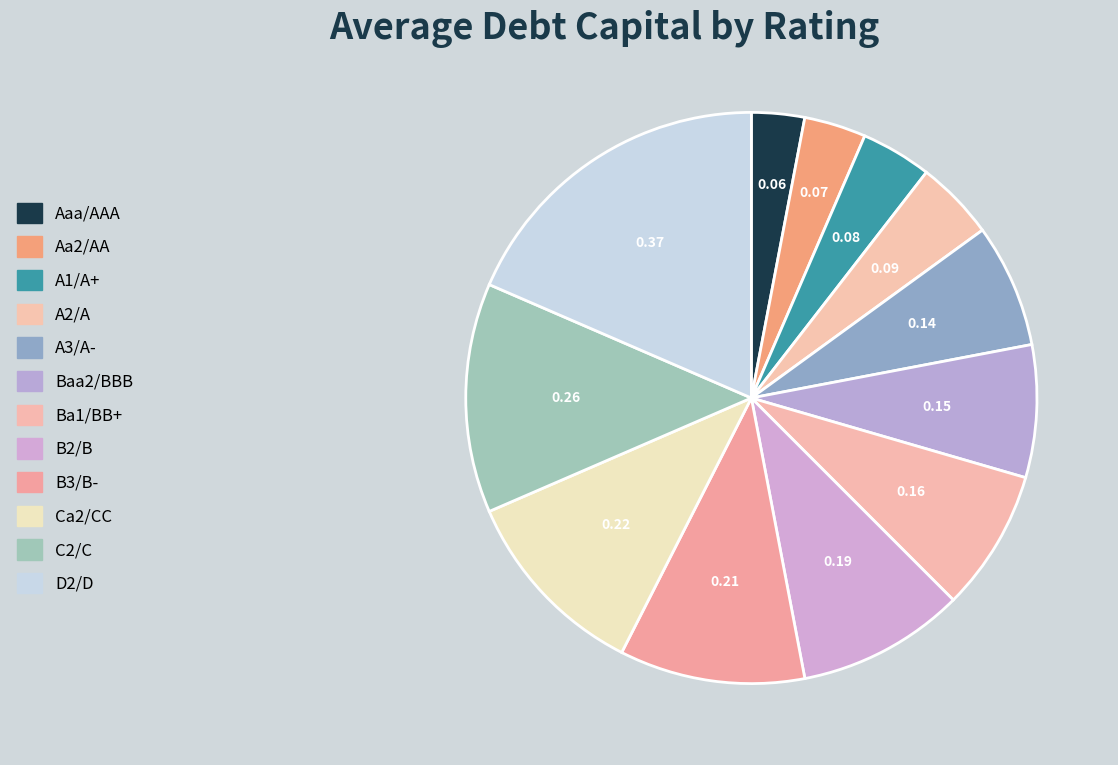

How many segments does this pie chart have?

12